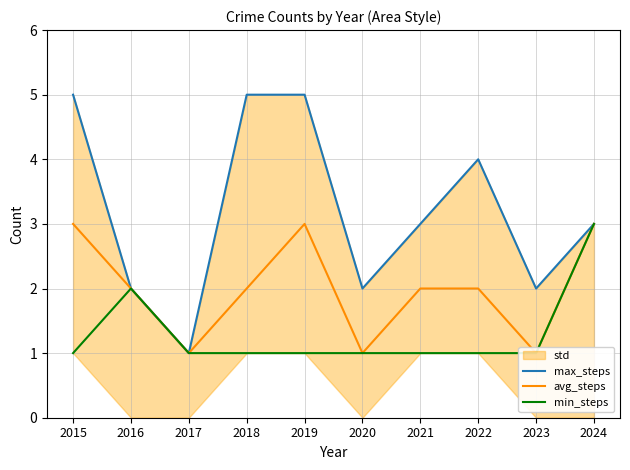

Rank the series by their maximum value, from lowest to highest.

avg_steps, min_steps, max_steps